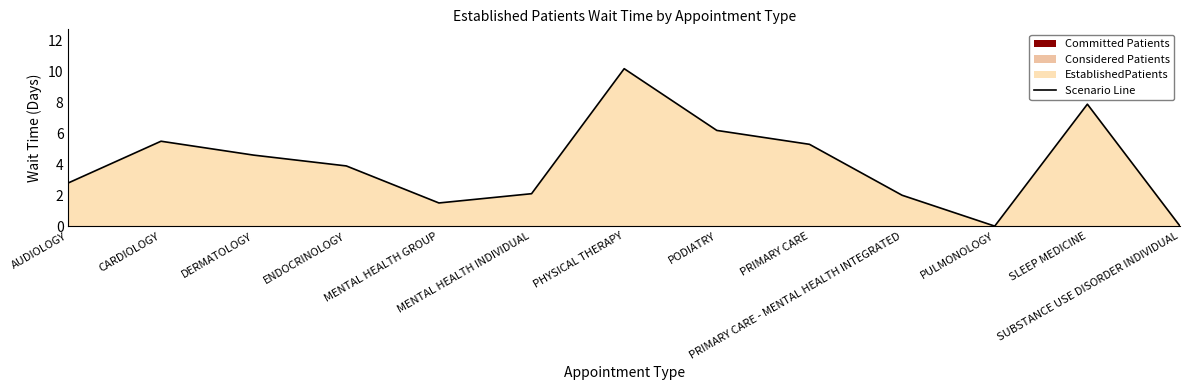

What is the maximum value shown in the chart?

10.2